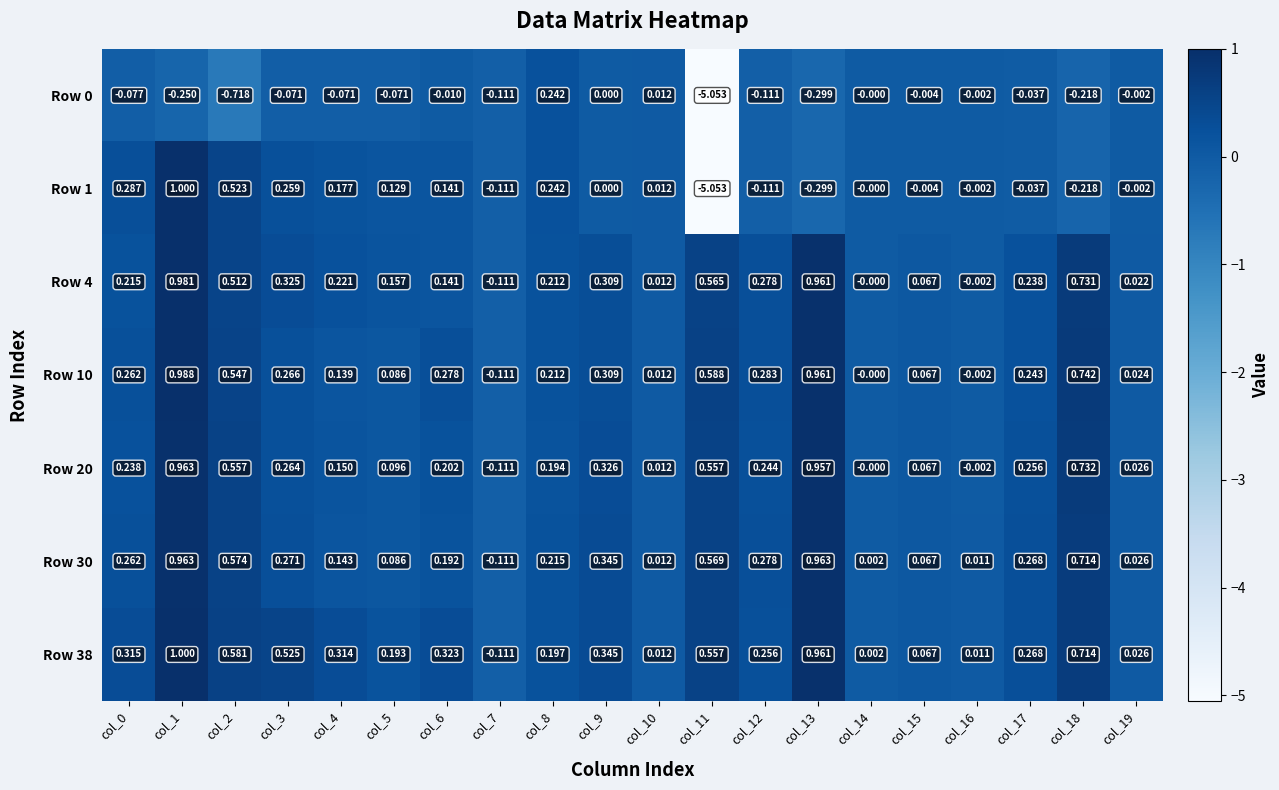

How many negative values does the Row 30 series have?

1